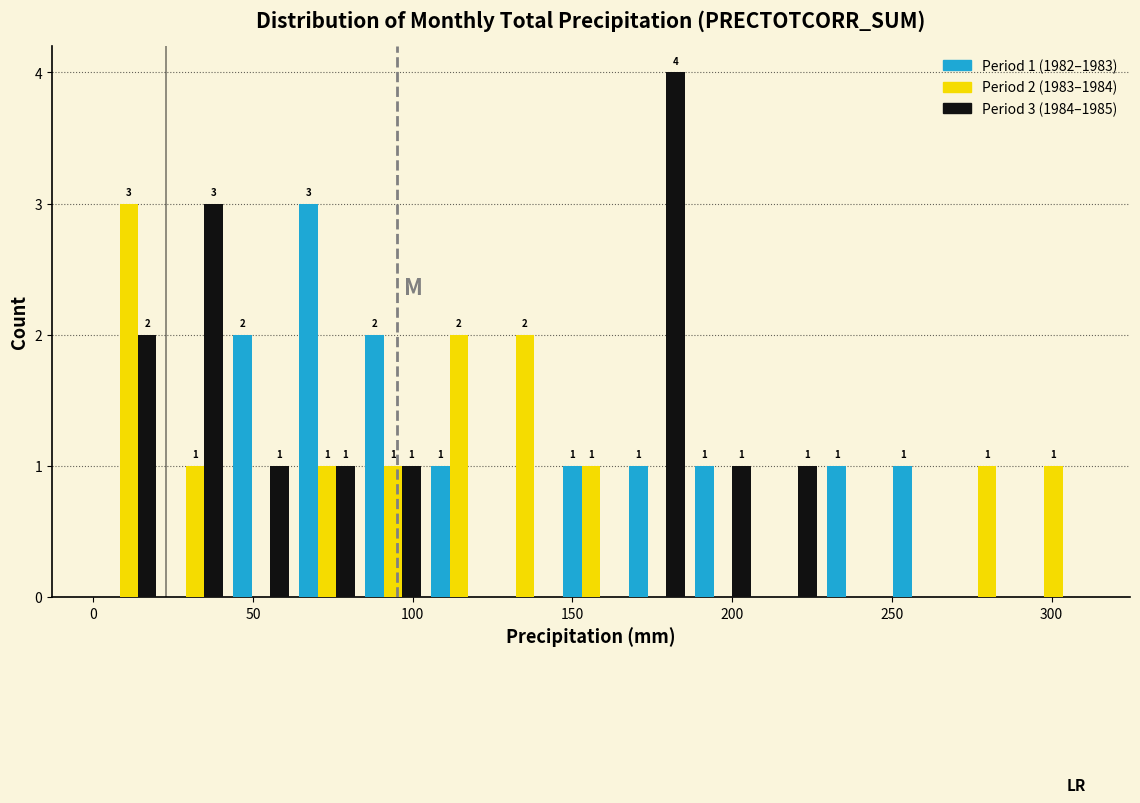

In the Period 3 (1984–1985) series, which range on the x-axis has the tallest bar?

165 to 185